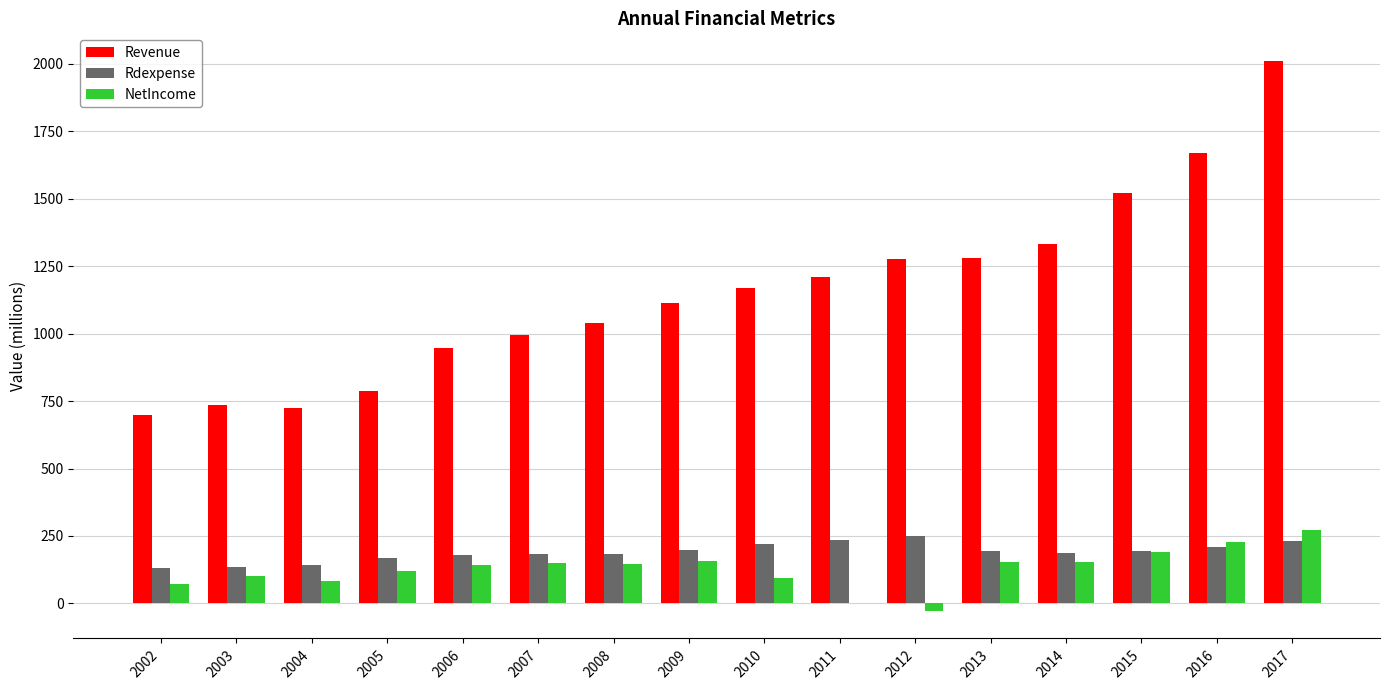

Is it true that Rdexpense equals 290.1 at 2010?

False